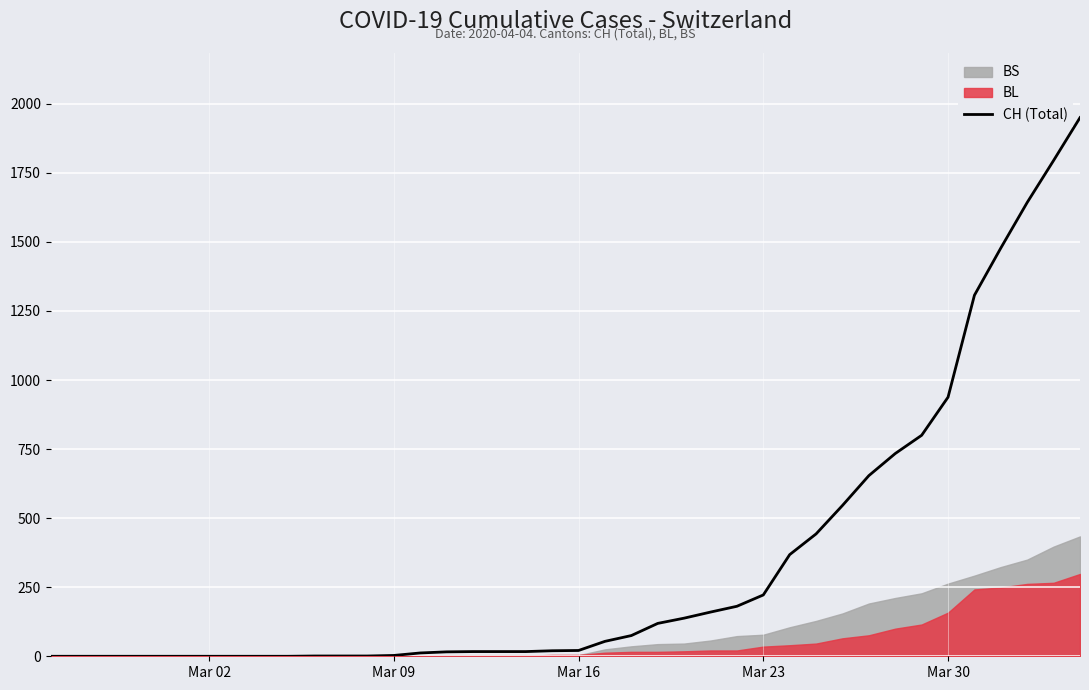

At which label is CH (Total) closest to 975?

Mar 30